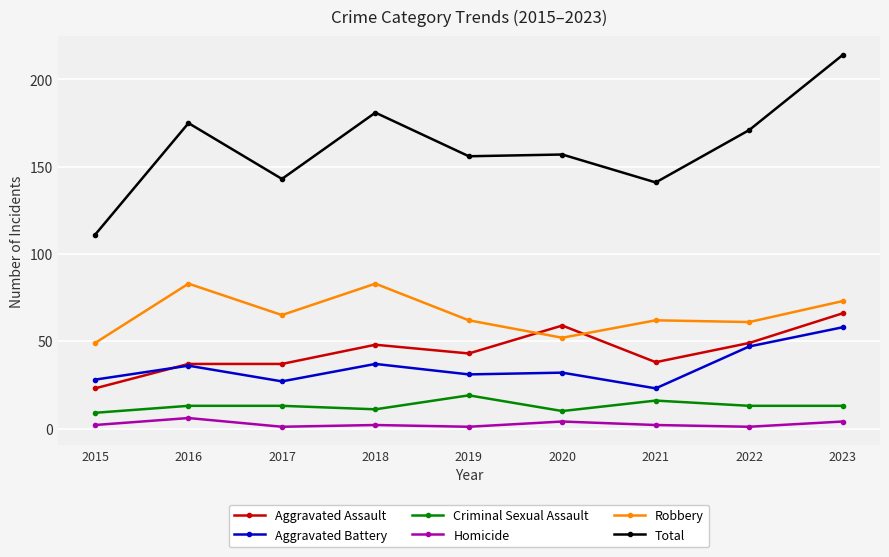

Which series has the largest total across all categories?

Total